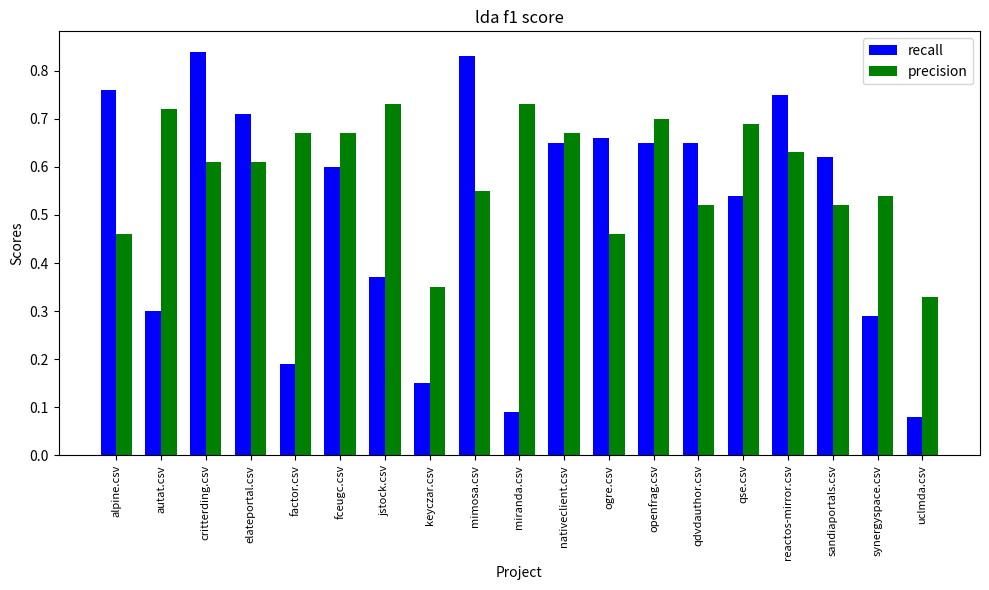

At which label does precision reach its minimum?

uclmda.csv